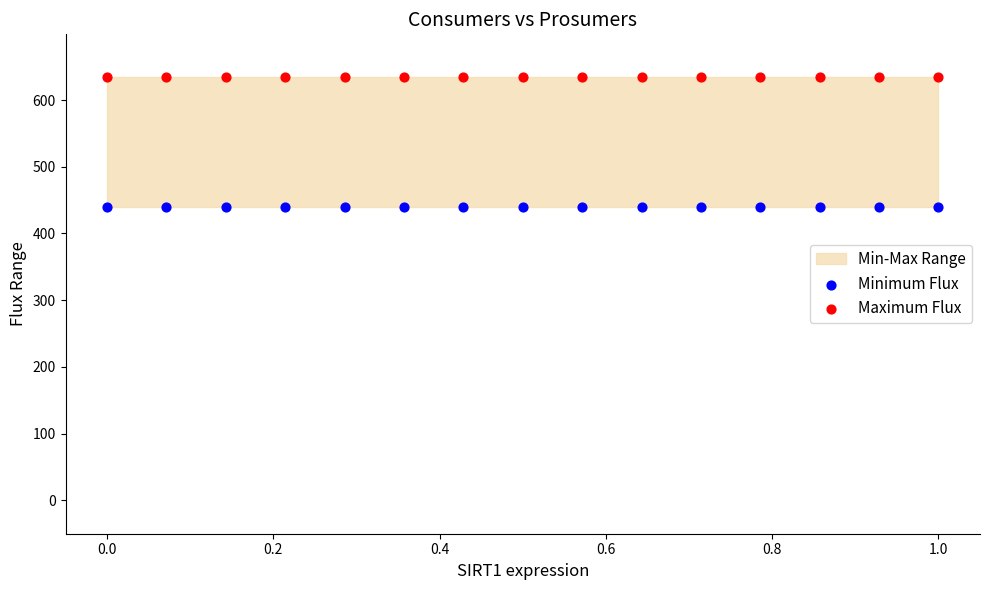

Which series reaches the maximum Y coordinate?

Maximum Flux